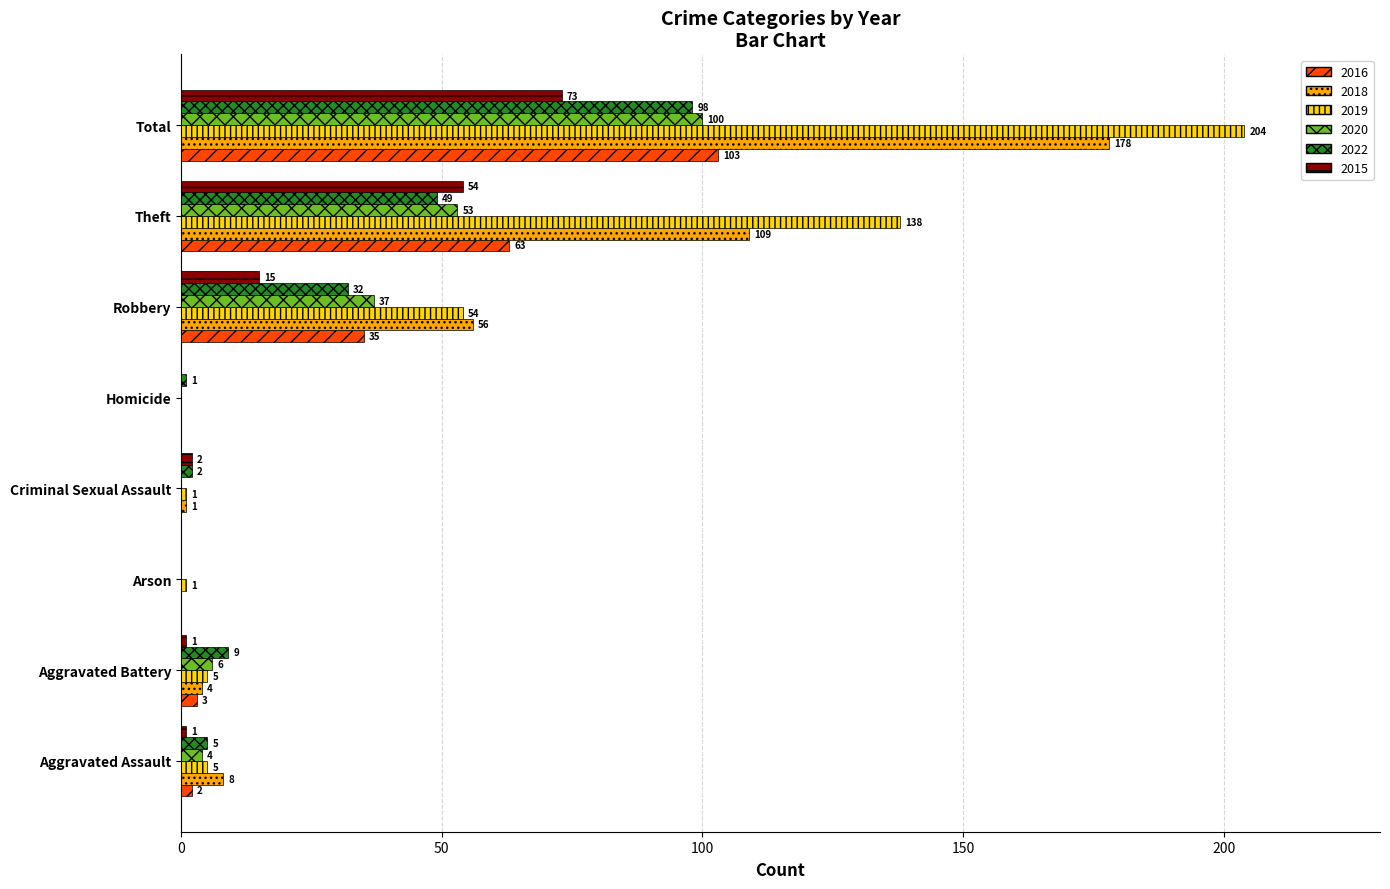

What are all the series names shown in the legend?

2016, 2018, 2019, 2020, 2022, 2015